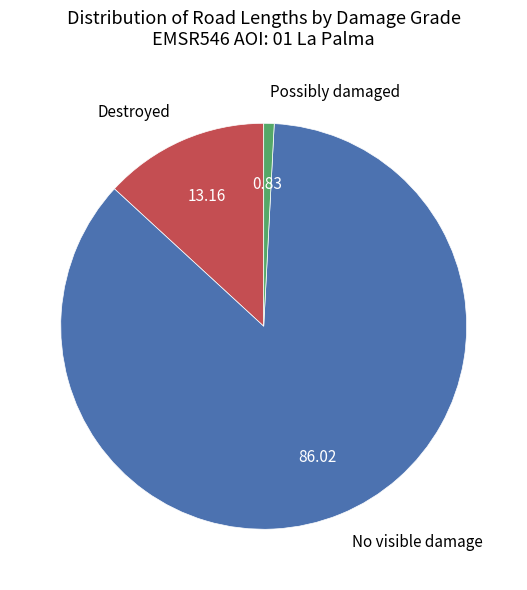

Rank the categories by value from lowest to highest.

Possibly damaged, Destroyed, No visible damage